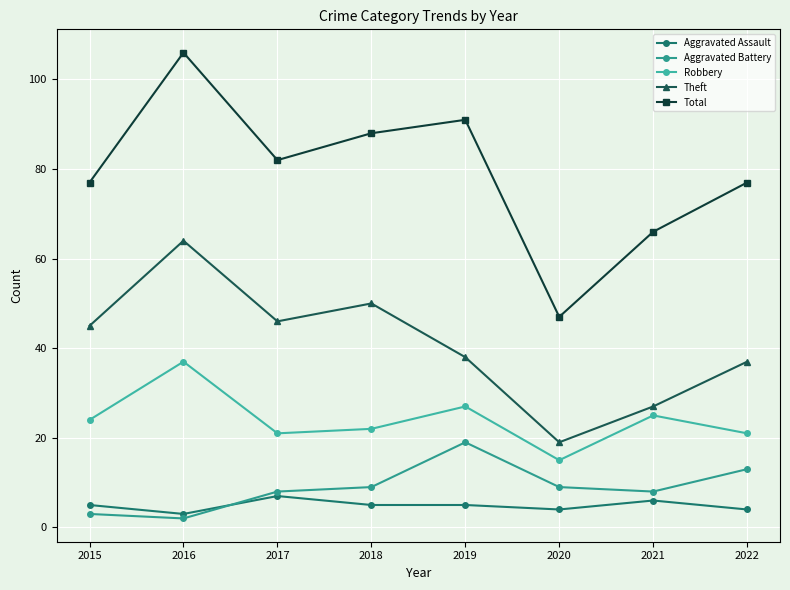

At which category does the chart reach its peak across all series?

2016